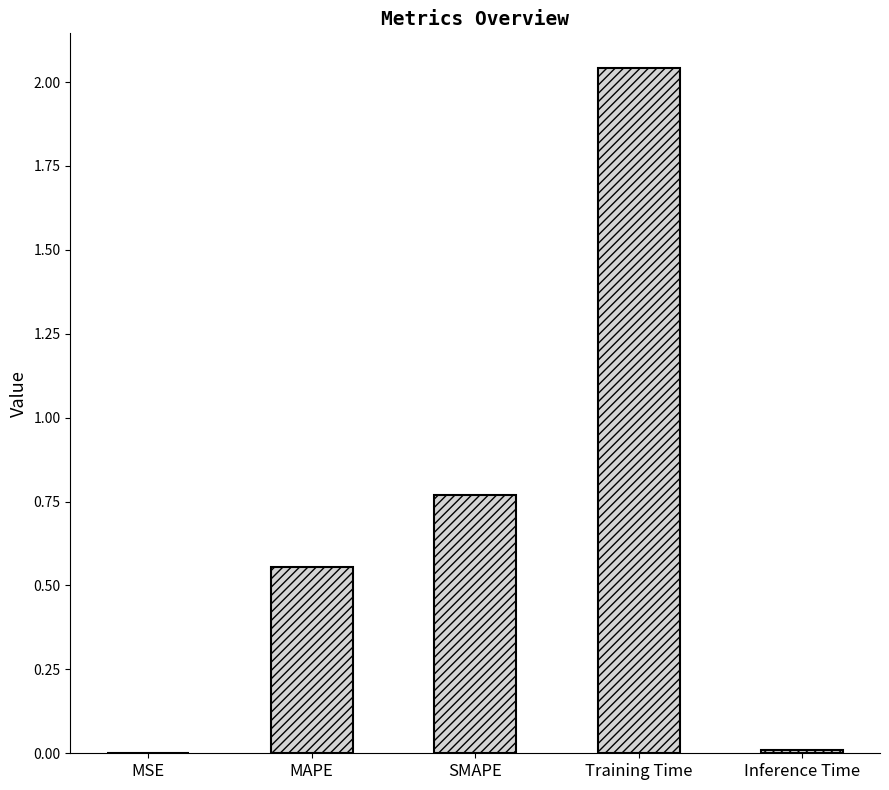

Which has a higher value, Inference Time or Training Time?

Training Time